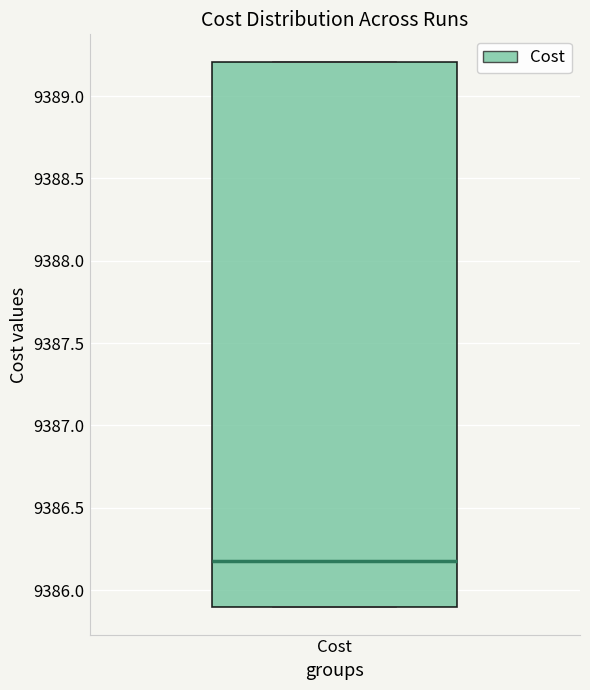

Transcribe this box plot: give where the median line is, the range the box spans, and where the two whiskers end, as read against the y-axis. The values are not printed on the chart, so give them approximately, as read against the axis.

median 9386.2, box 9385.9 to 9389.2, whiskers 9385.9 to 9389.2